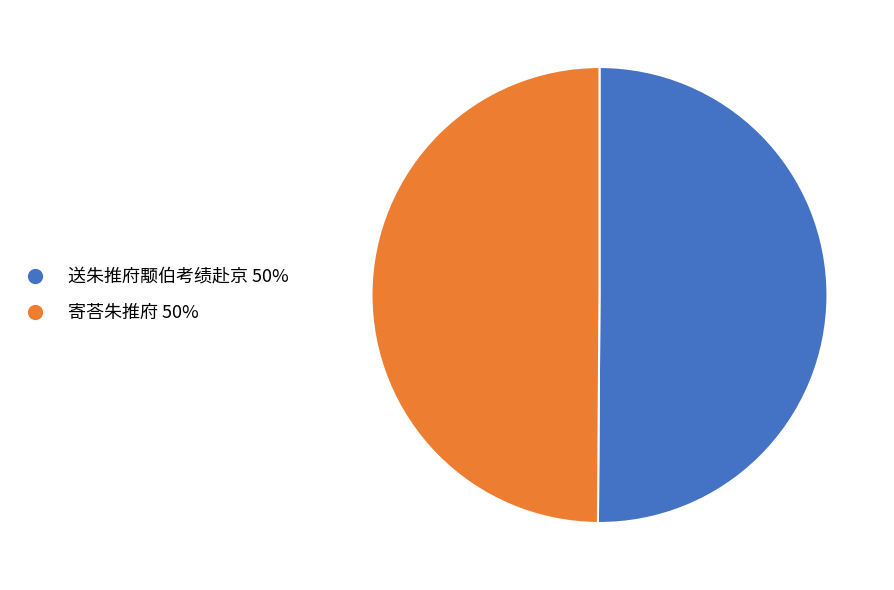

What is the ratio of the value at 寄荅朱推府 50% to the value at 送朱推府颙伯考绩赴京 50%?

1.0